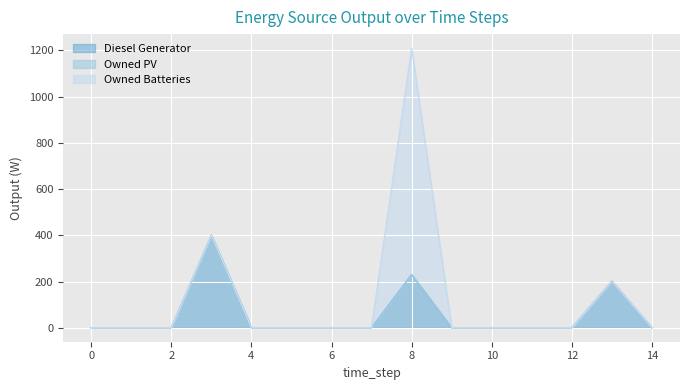

Is the value of Owned PV at 13 greater than the value of Owned Batteries at 7?

No